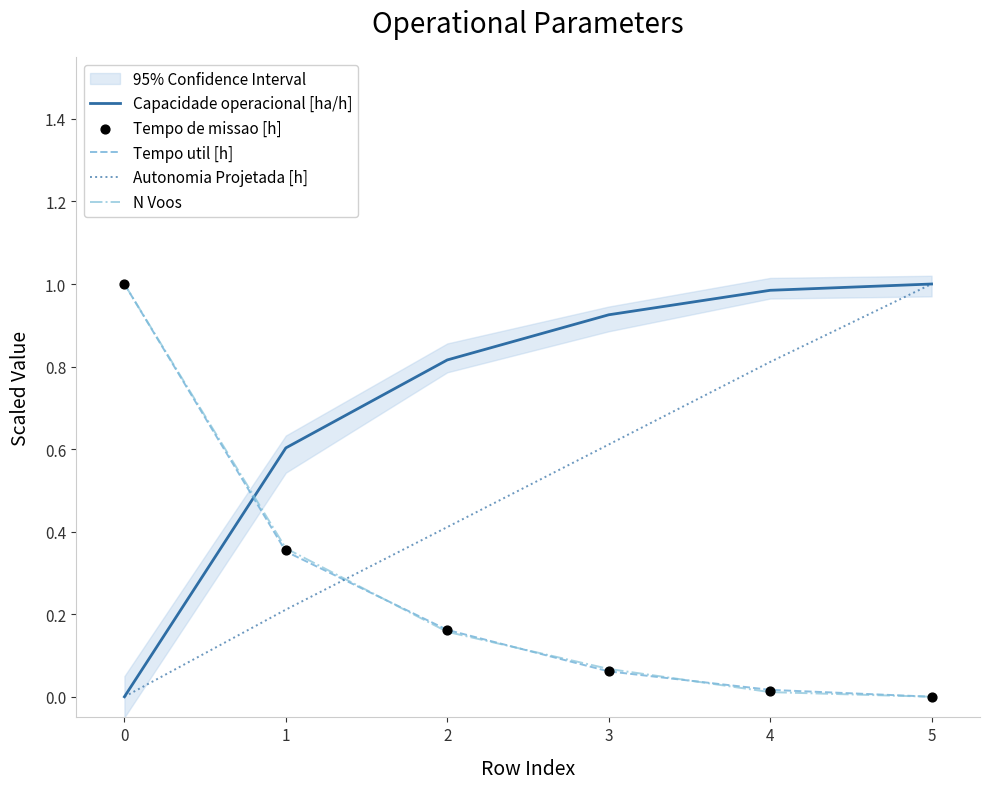

Which series has the widest spread of Y values?

Capacidade operacional [ha/h]